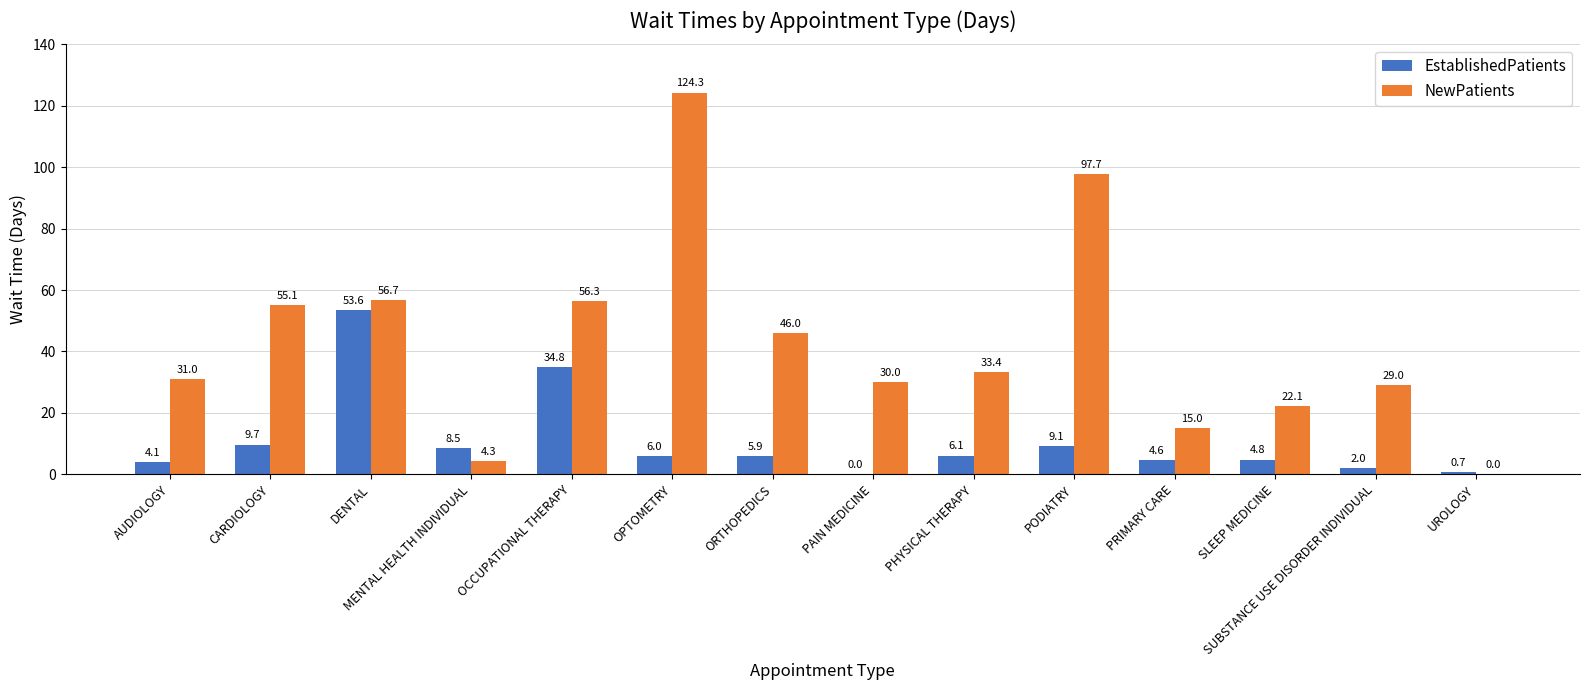

At which label is EstablishedPatients closest to 26?

OCCUPATIONAL THERAPY